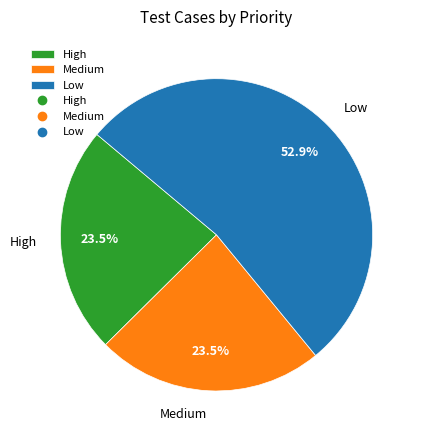

Combined, what portion of the pie is Medium and Low?

76.5%